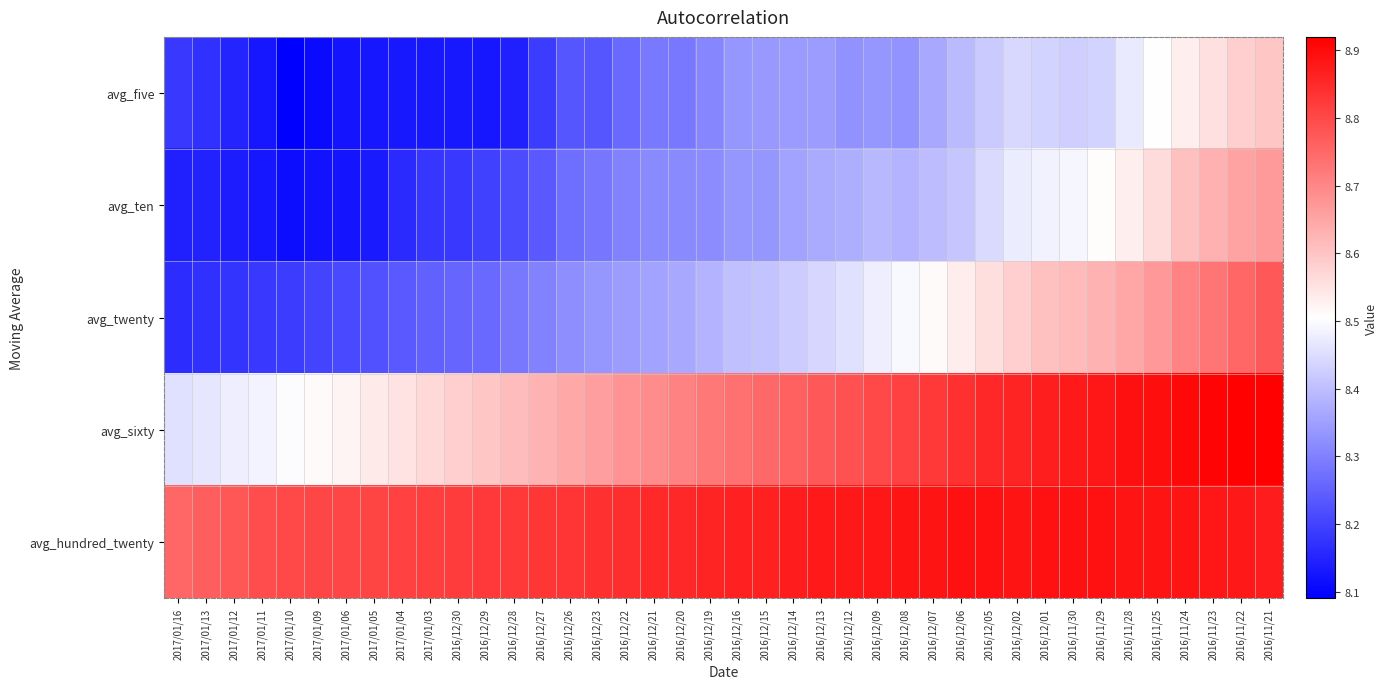

At how many categories does at least one series exceed 8?

40